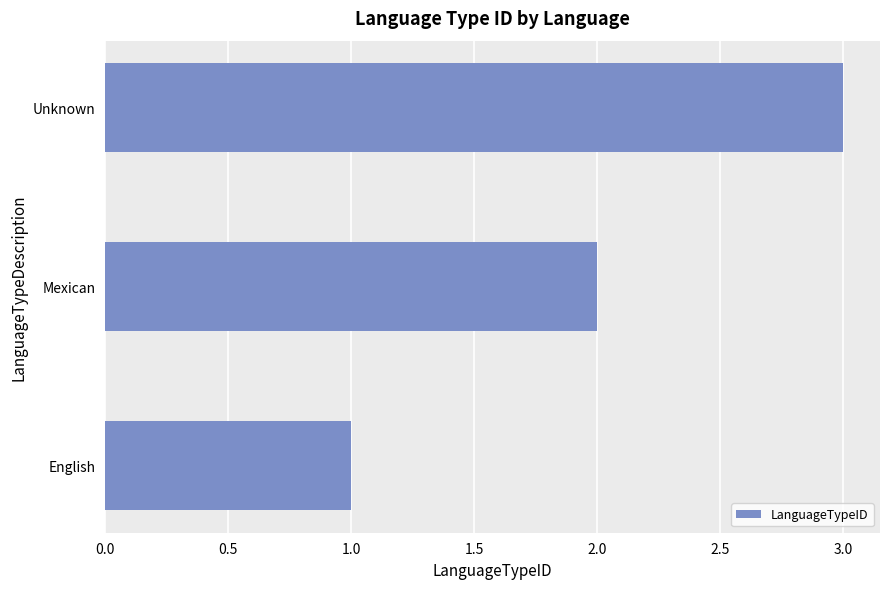

Are the bars grouped side by side (vs. stacked)?

No